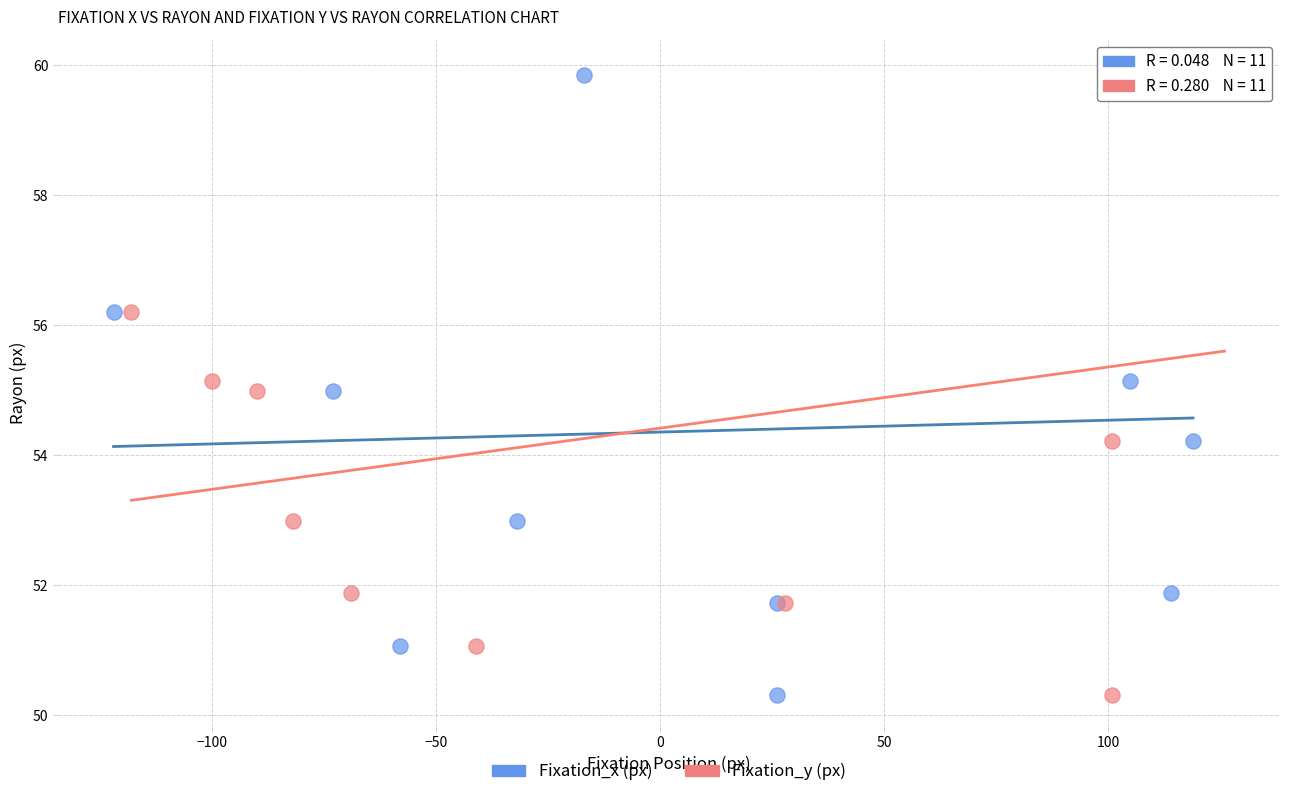

What are all the series names shown in the legend?

Fixation_x (px), Fixation_y (px)